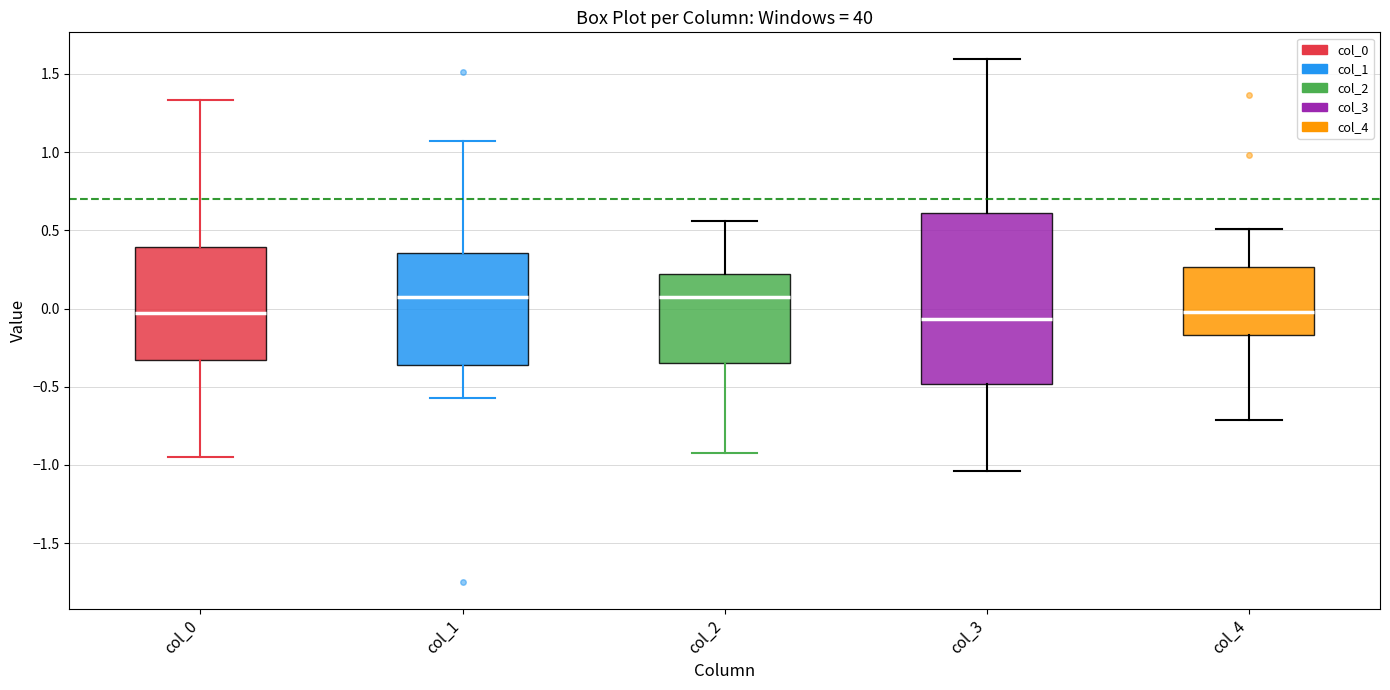

Reading left to right, read every box against the y-axis: the position of its median line, the range the box covers, and the ends of its whiskers. The values are not printed on the chart, so give them approximately, as read against the axis.

col_0: median -0.05, box -0.35 to 0.40, whiskers -0.95 to 1.35
col_1: median 0.05, box -0.35 to 0.35, whiskers -0.55 to 1.05
col_2: median 0.10, box -0.35 to 0.20, whiskers -0.90 to 0.55
col_3: median -0.05, box -0.50 to 0.60, whiskers -1.05 to 1.60
col_4: median 0.00, box -0.15 to 0.25, whiskers -0.70 to 0.50